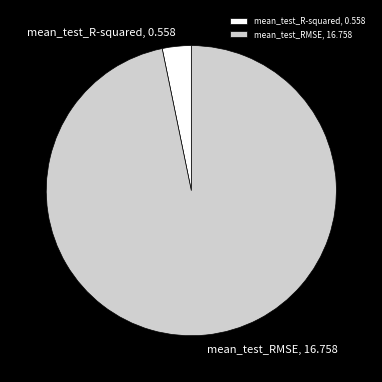

Does mean_test_R-squared account for over 50% of the chart?

No